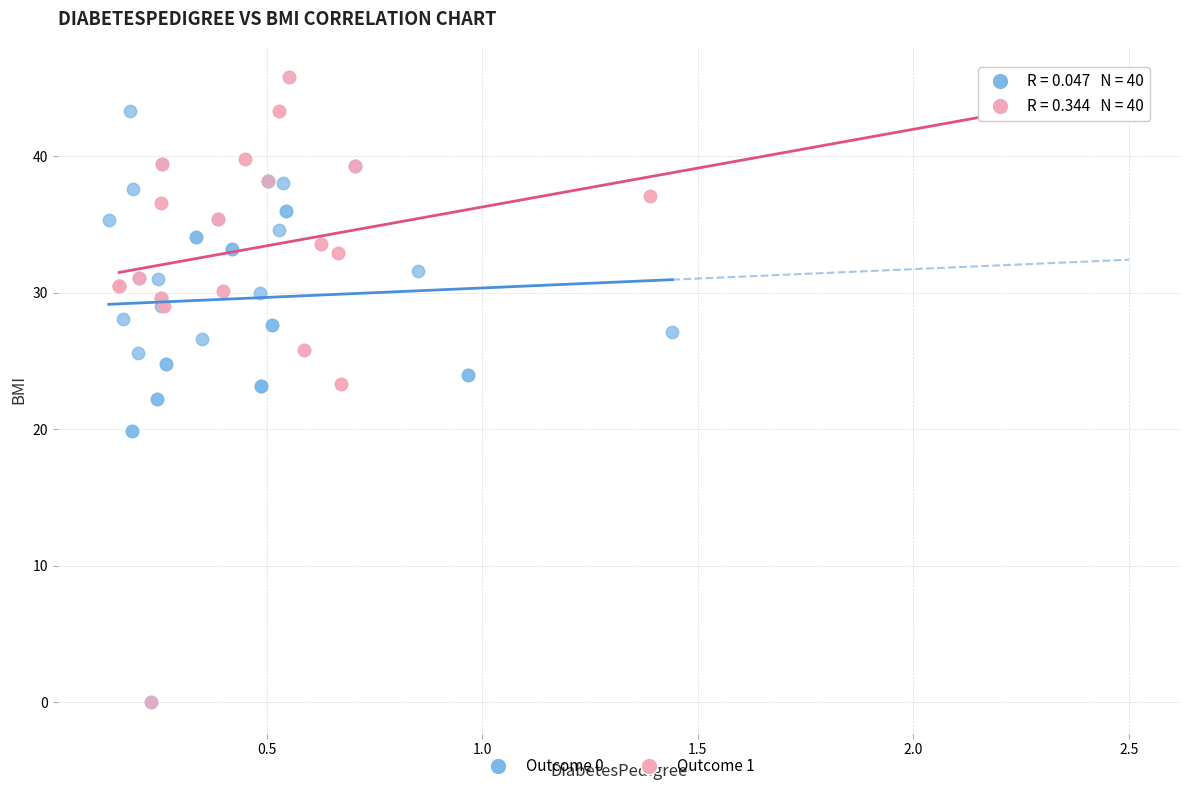

Which series has the largest Y range (max minus min)?

Outcome 1